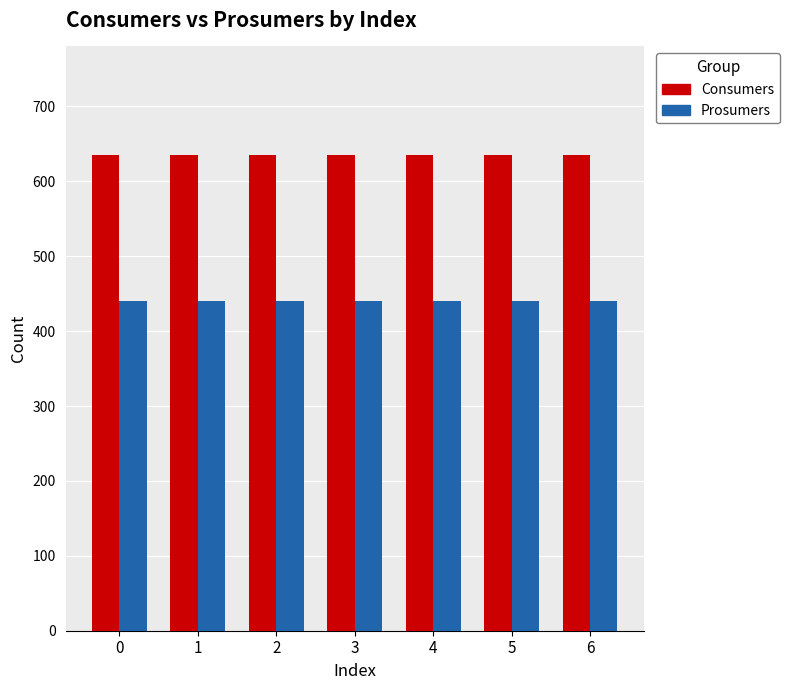

List the series in order of their overall mean, highest first.

Consumers, Prosumers